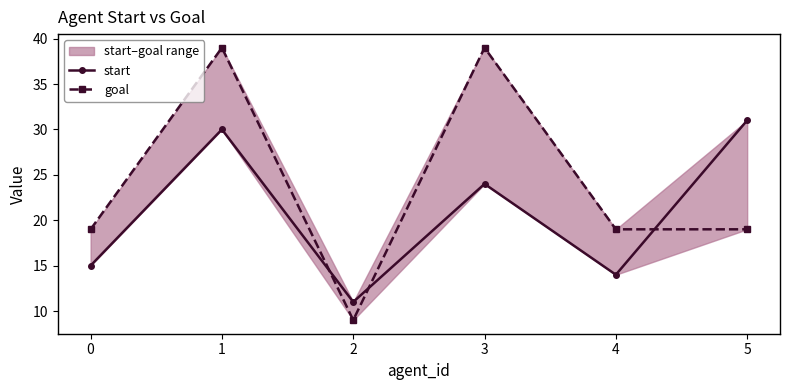

At which label does goal first exceed 19?

1